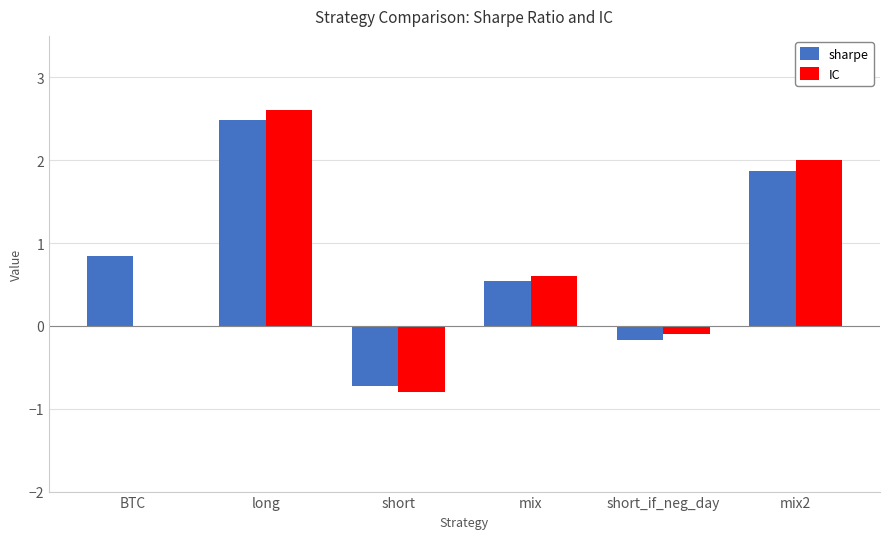

What is the maximum value for sharpe?

2.5